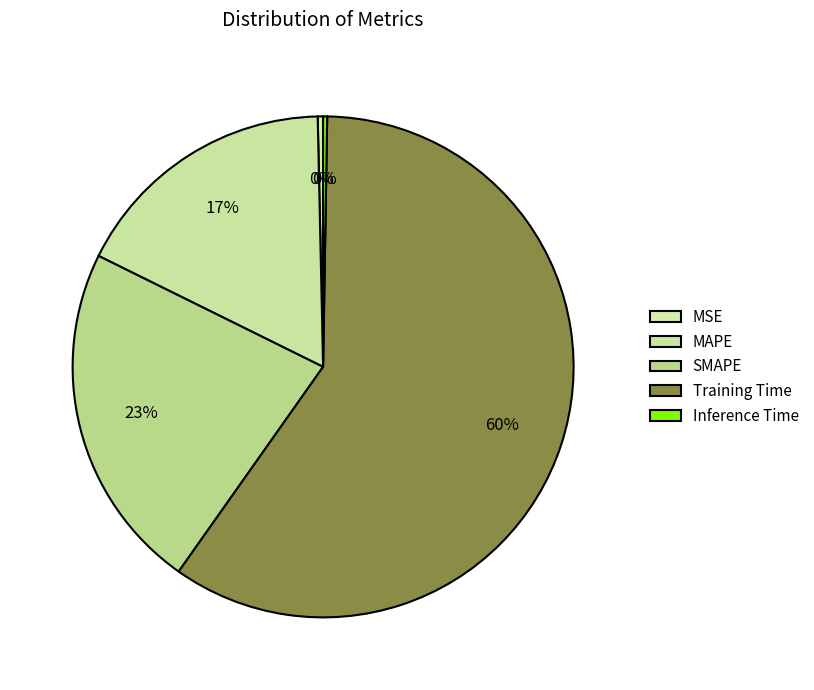

What is the smallest slice in the pie chart?

Inference Time